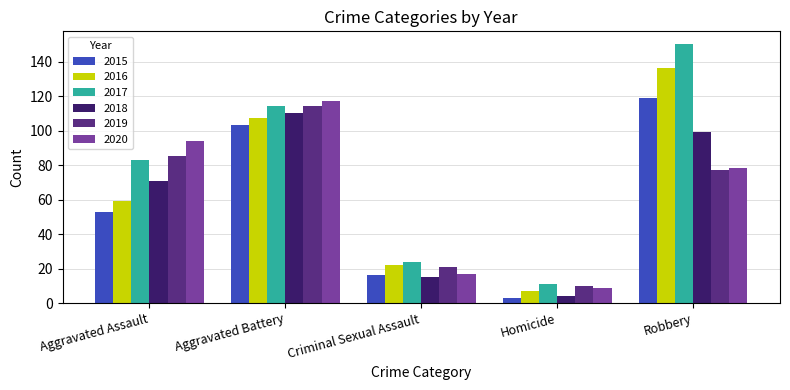

What is the sum of the 2019 values at Robbery and Criminal Sexual Assault?

98